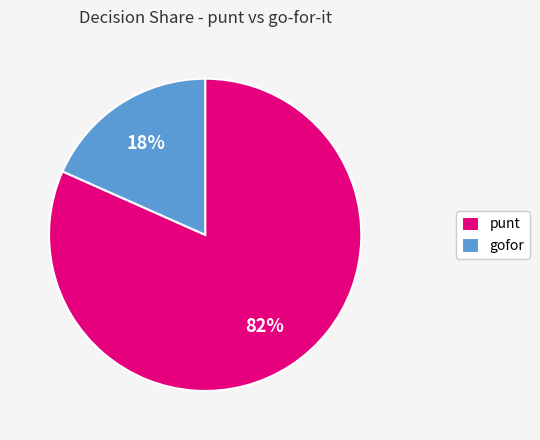

Rank the categories by value from lowest to highest.

gofor, punt